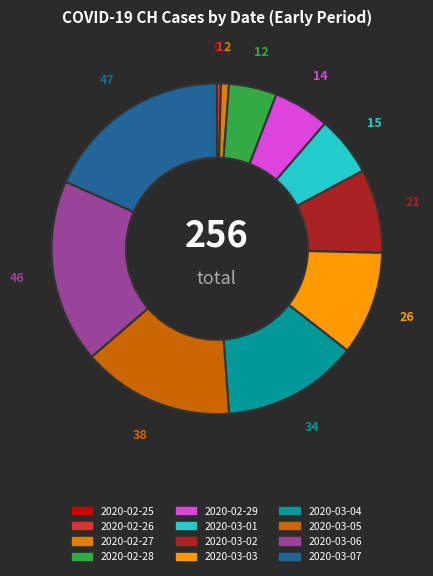

How many slices are in this pie chart?

12